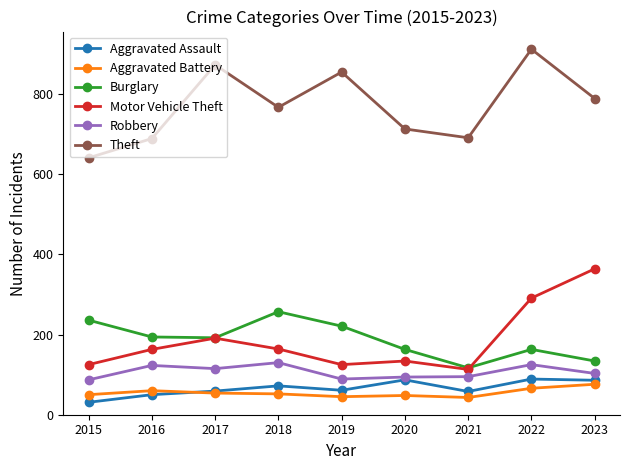

True or false: Theft and Aggravated Assault intersect in this chart.

False